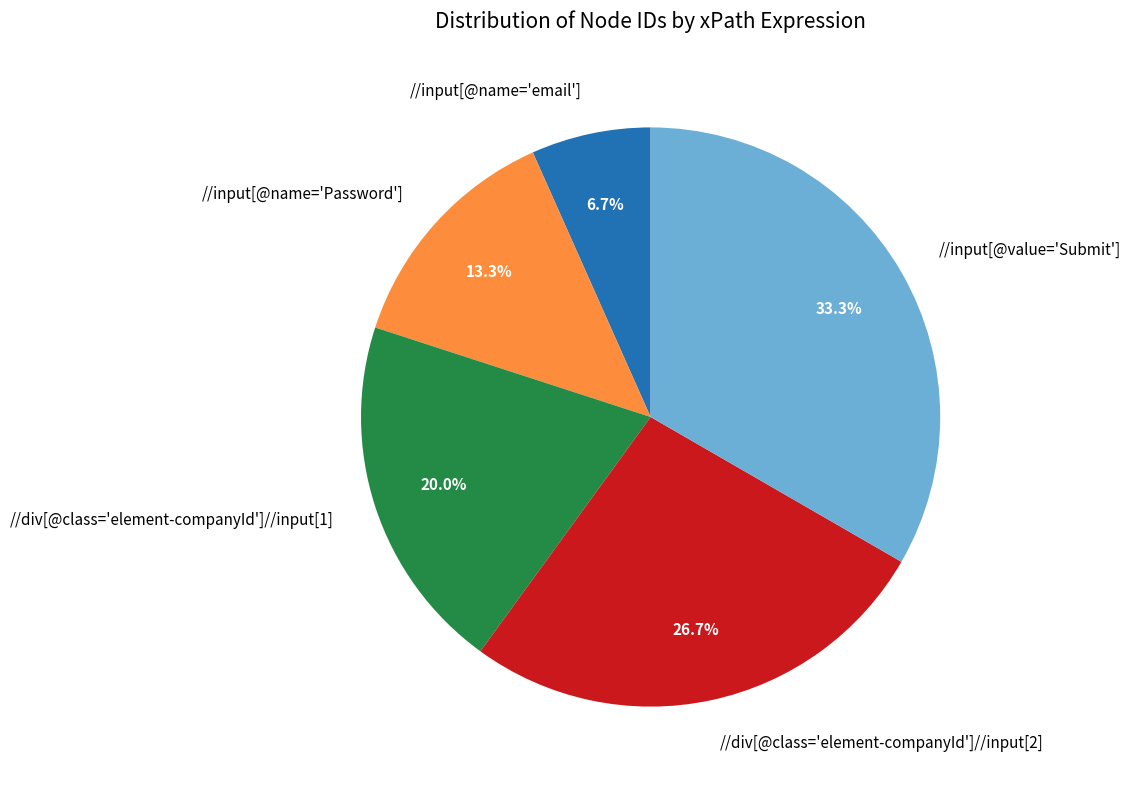

What is the ratio of the value at //input[@value='Submit'] to the value at //input[@name='Password']?

2.5